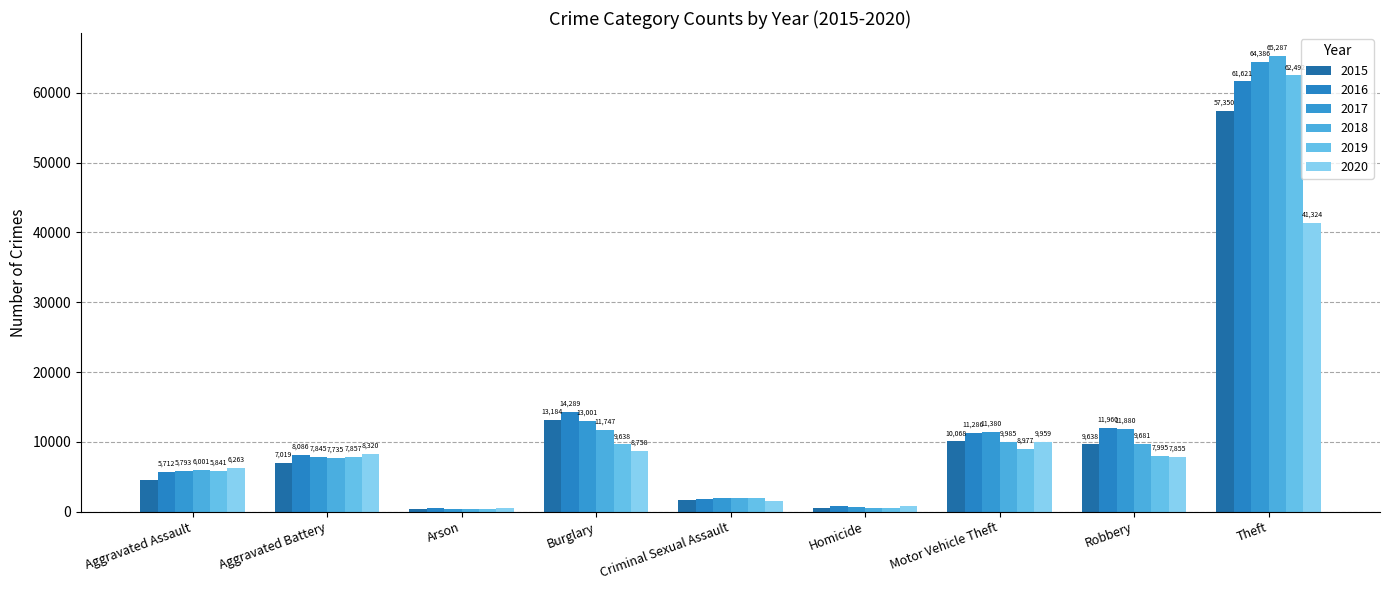

At how many categories does at least one series exceed 42757?

1